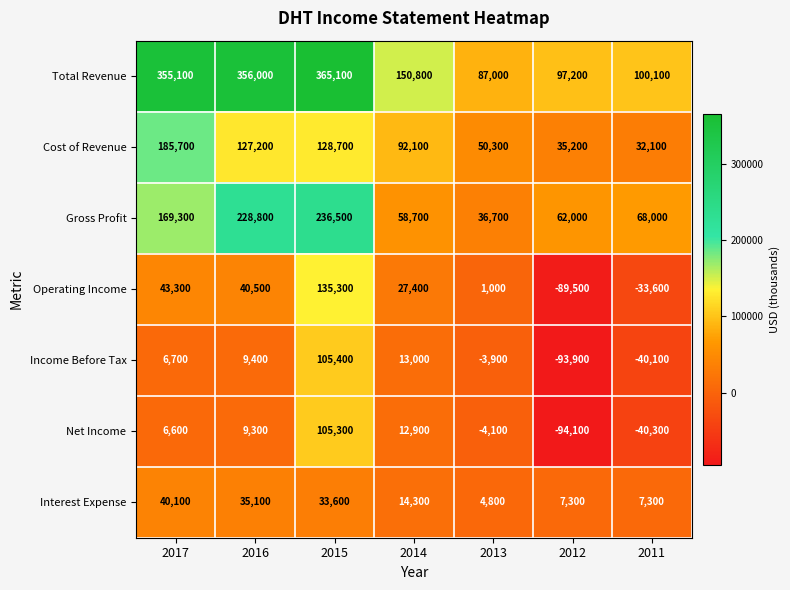

Which category has the highest value in the Operating Income series?

2015